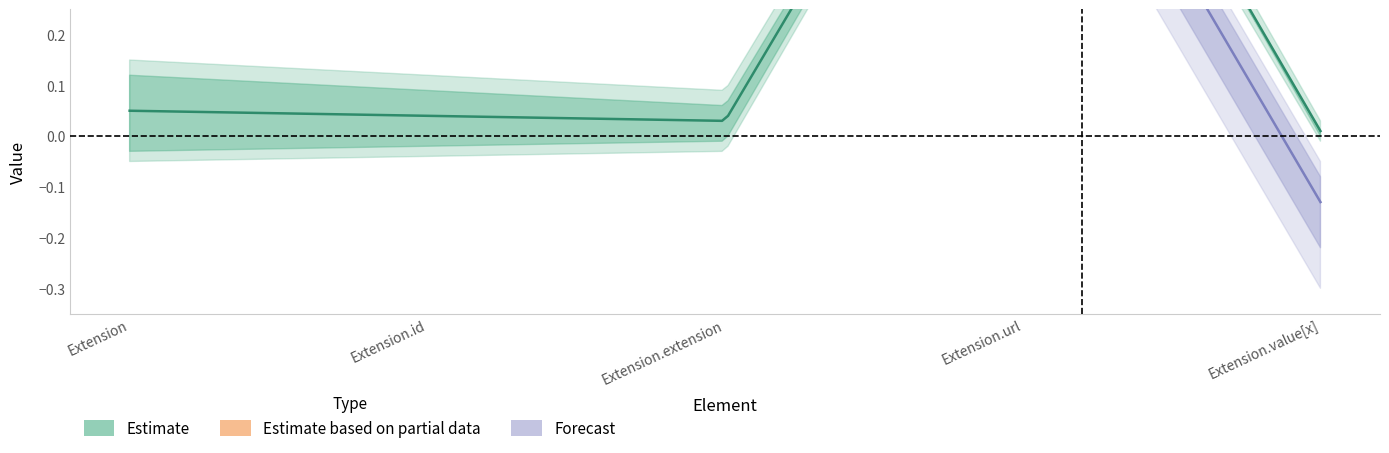

How many data points in Min are above 0?

1